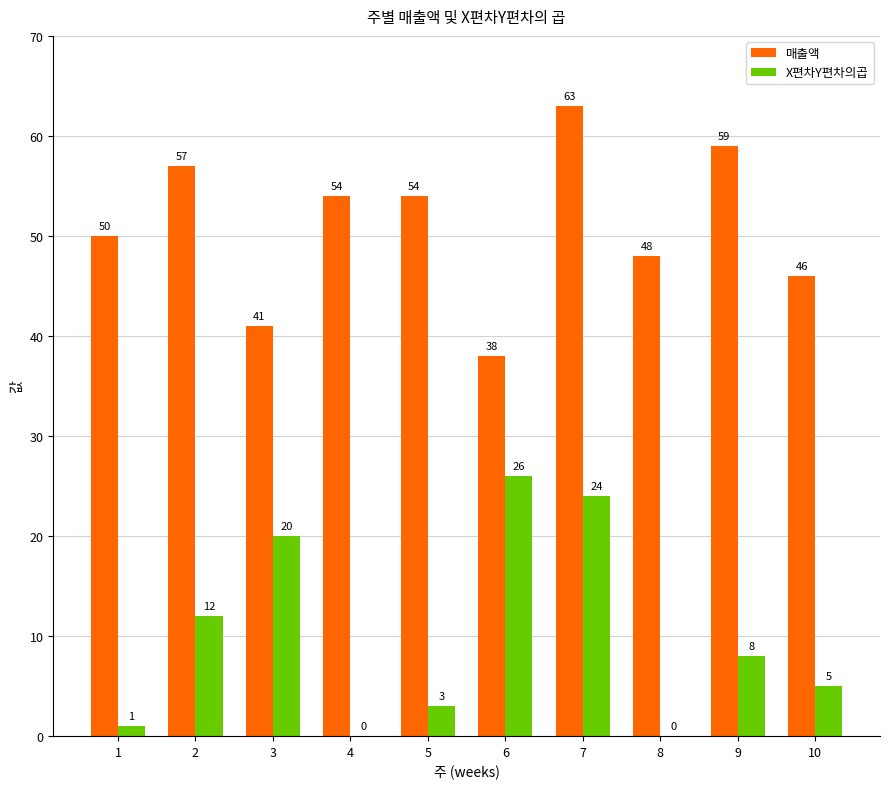

What is the total value across all series at 8?

48